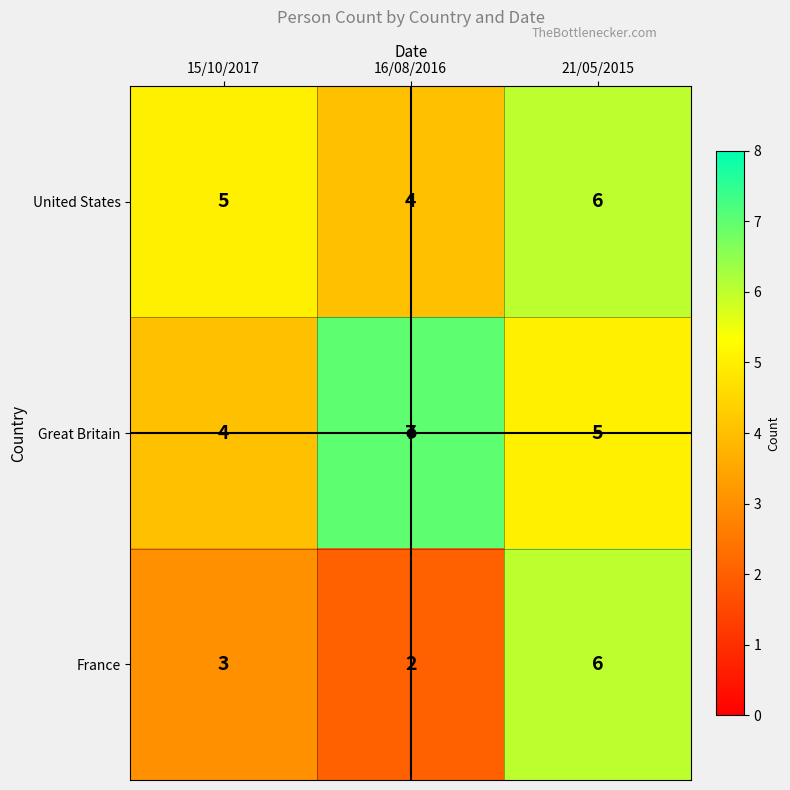

Read the France value at 21/05/2015.

6